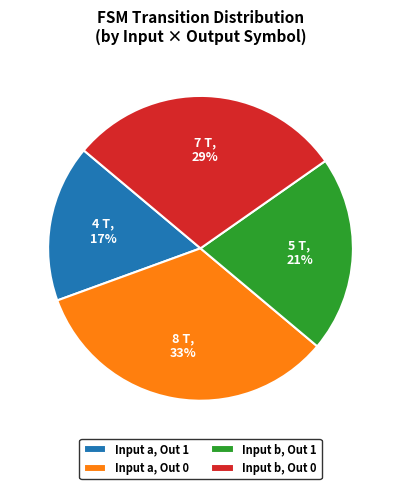

Combined, do Input a, Out 0 and Input b, Out 0 account for over 50%?

Yes